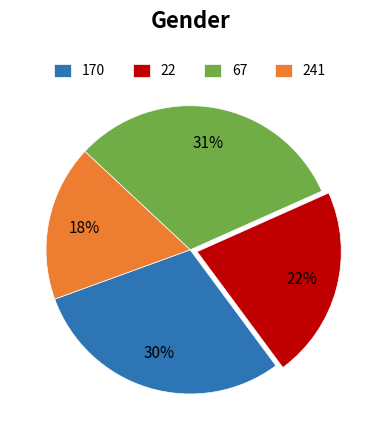

To the nearest percent, what is the combined percentage of 241 and 67?

49%